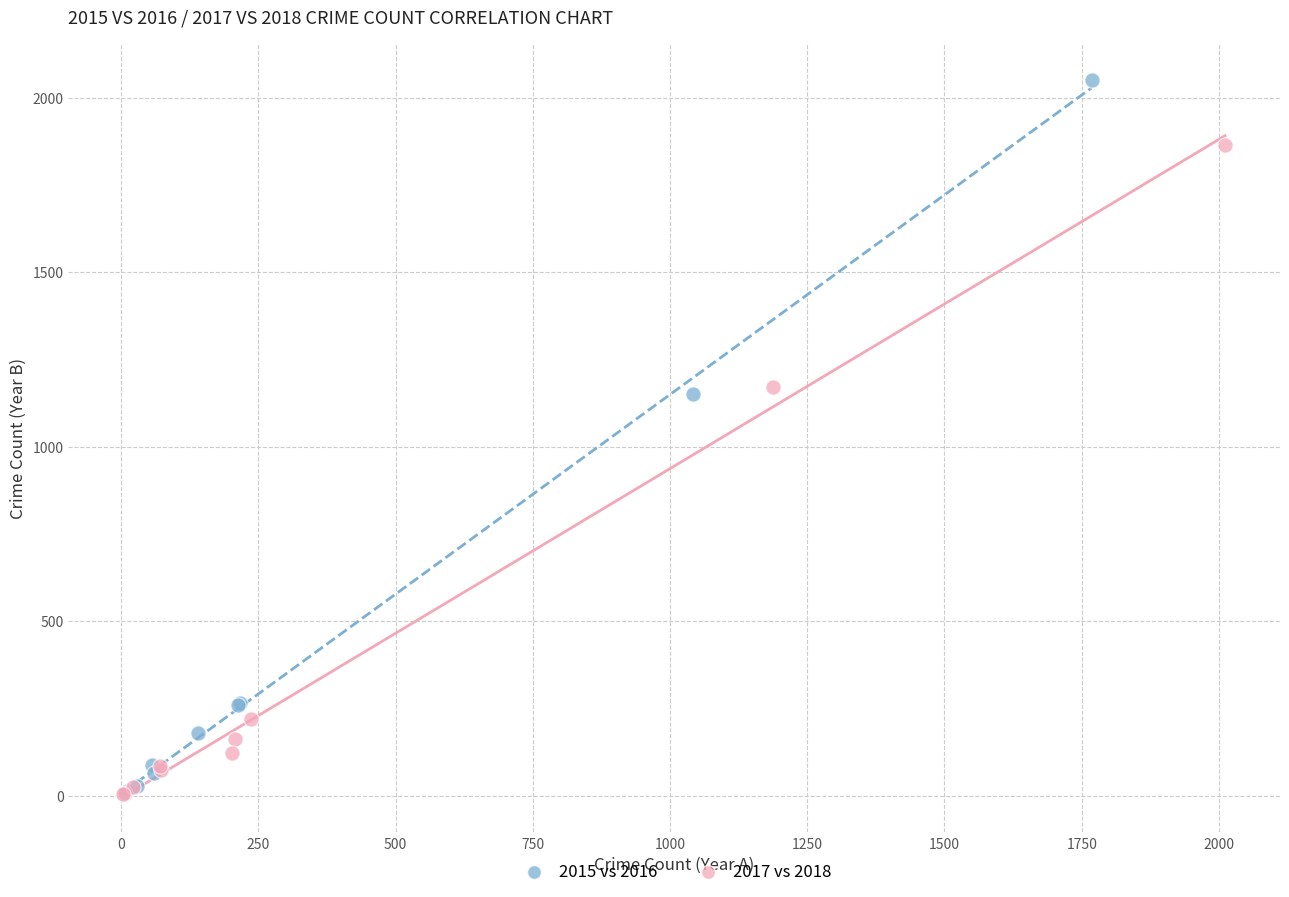

Which series has the widest spread of Y values?

2015 vs 2016